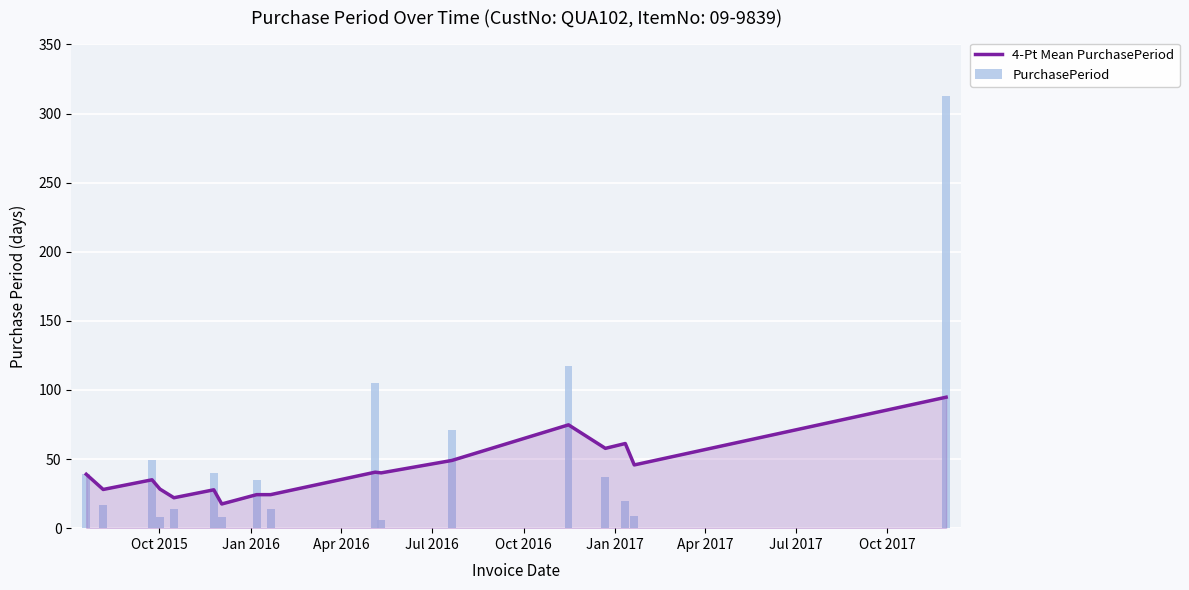

Rank the series by their maximum value, from highest to lowest.

PurchasePeriod, 4-Pt Mean PurchasePeriod